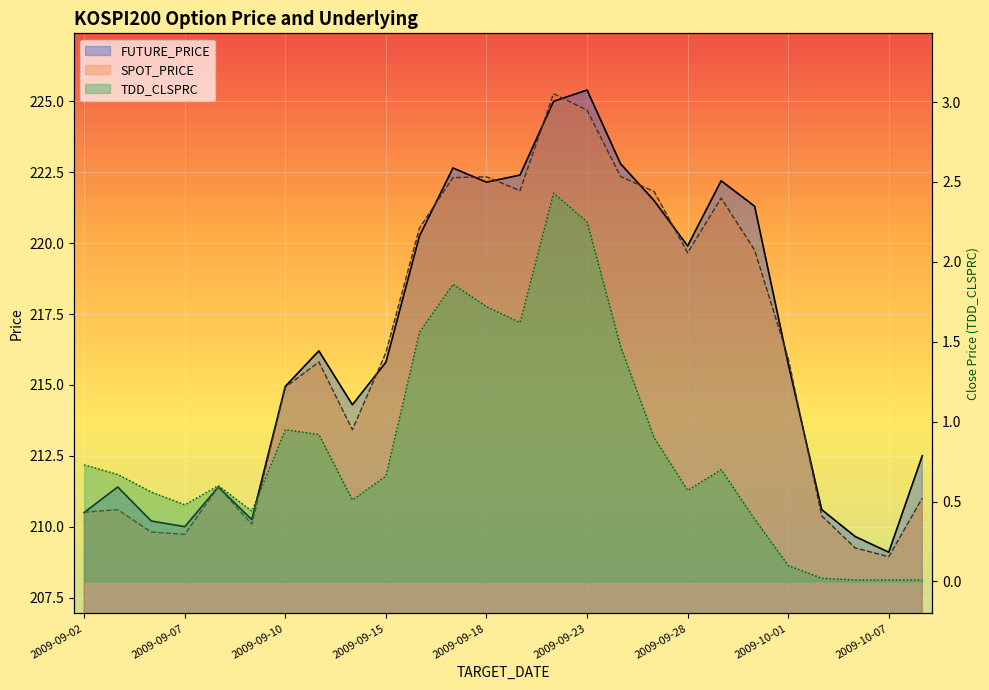

What is the label of the 24th point from the right?

2009-09-04